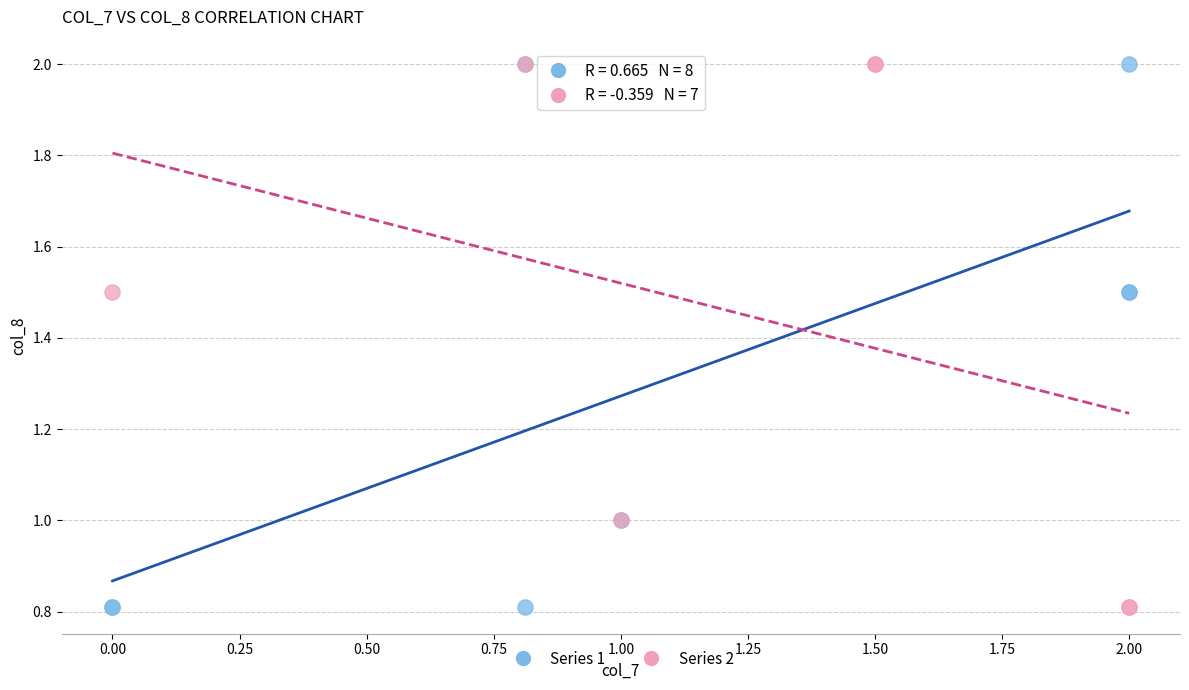

What are all the series names shown in the legend?

Series 1, Series 2